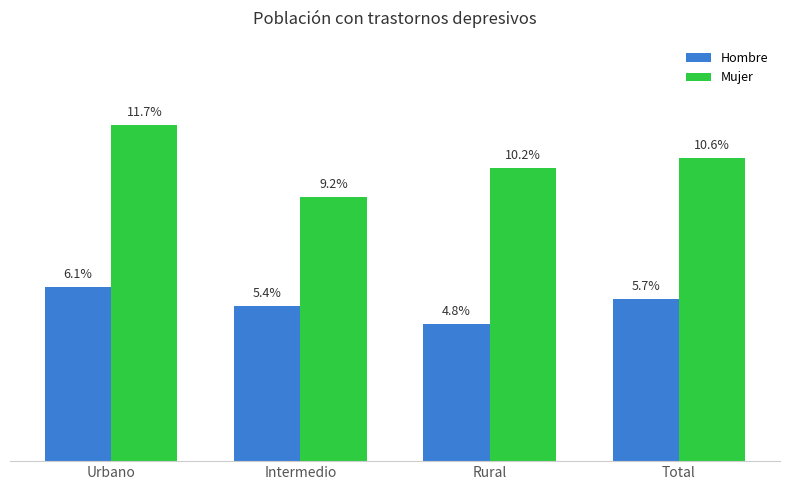

How many Hombre values are between 0 and 1?

4